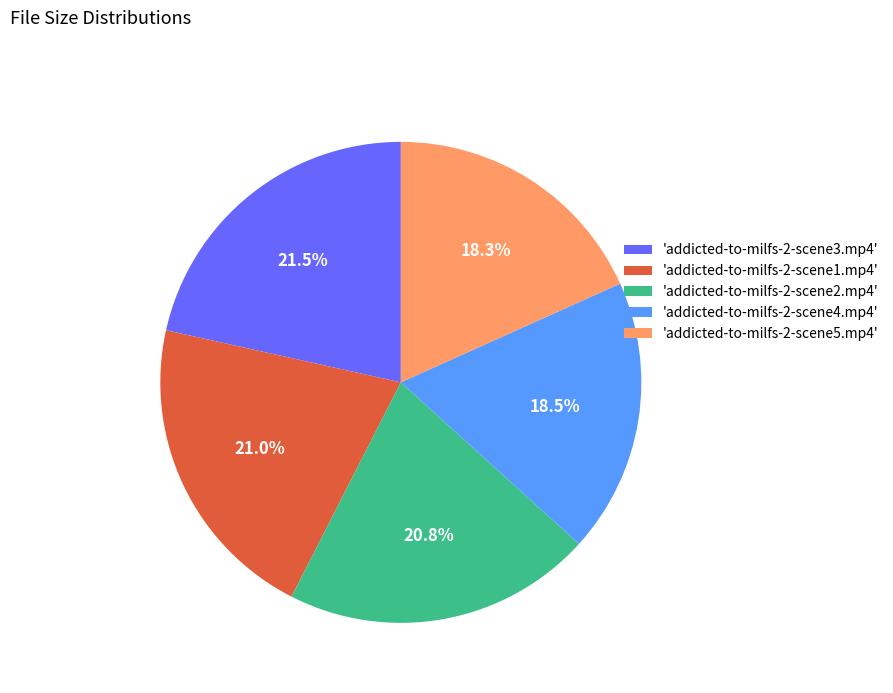

To the nearest percent, what is the difference between the largest and smallest slice percentages?

3%